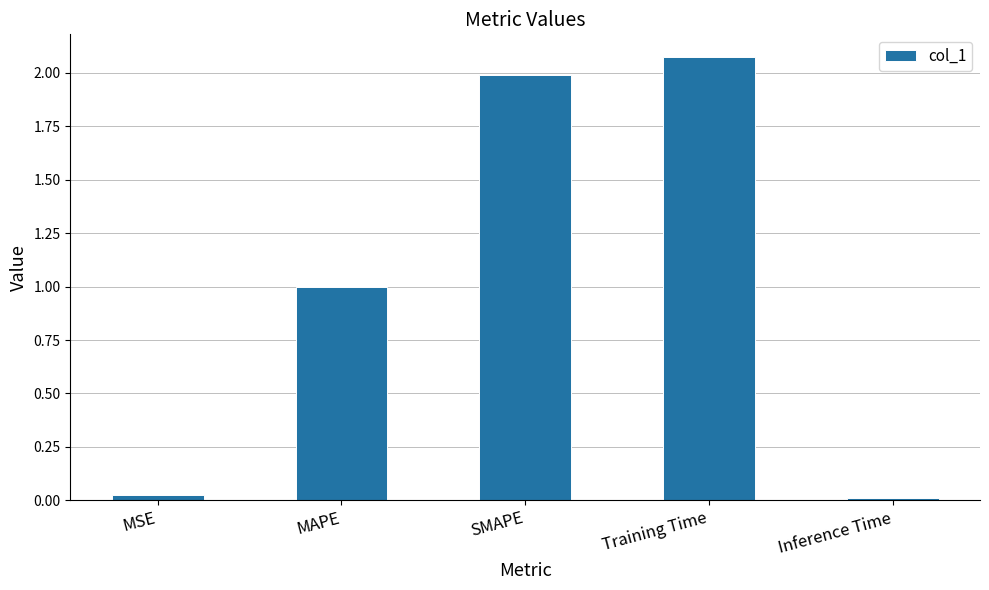

What value does the data have at SMAPE?

2.0